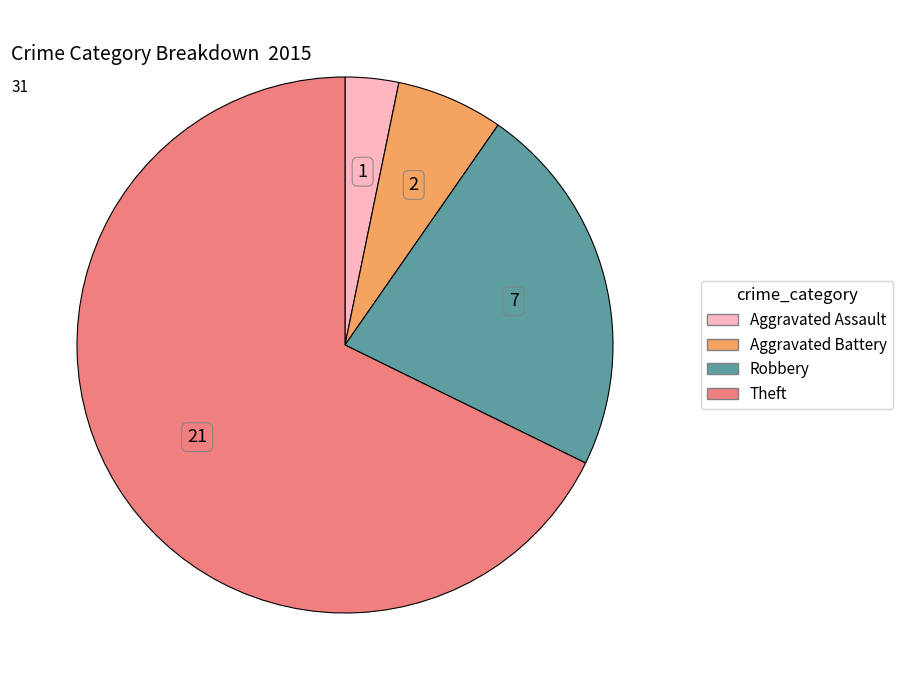

Combined, do Aggravated Assault and Theft account for over 50%?

Yes